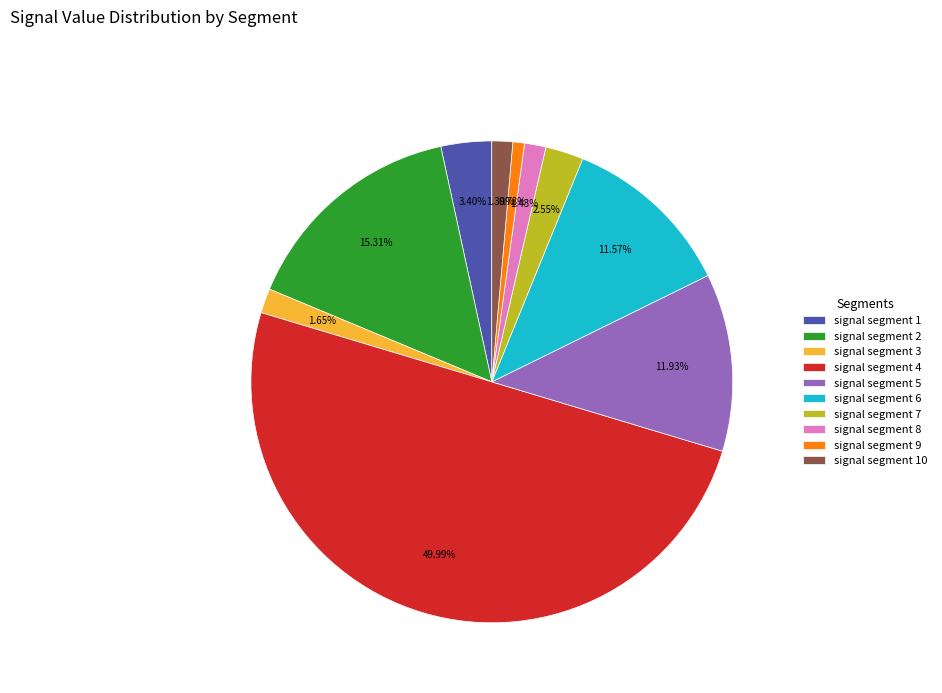

Which slice is the smallest?

signal segment 9